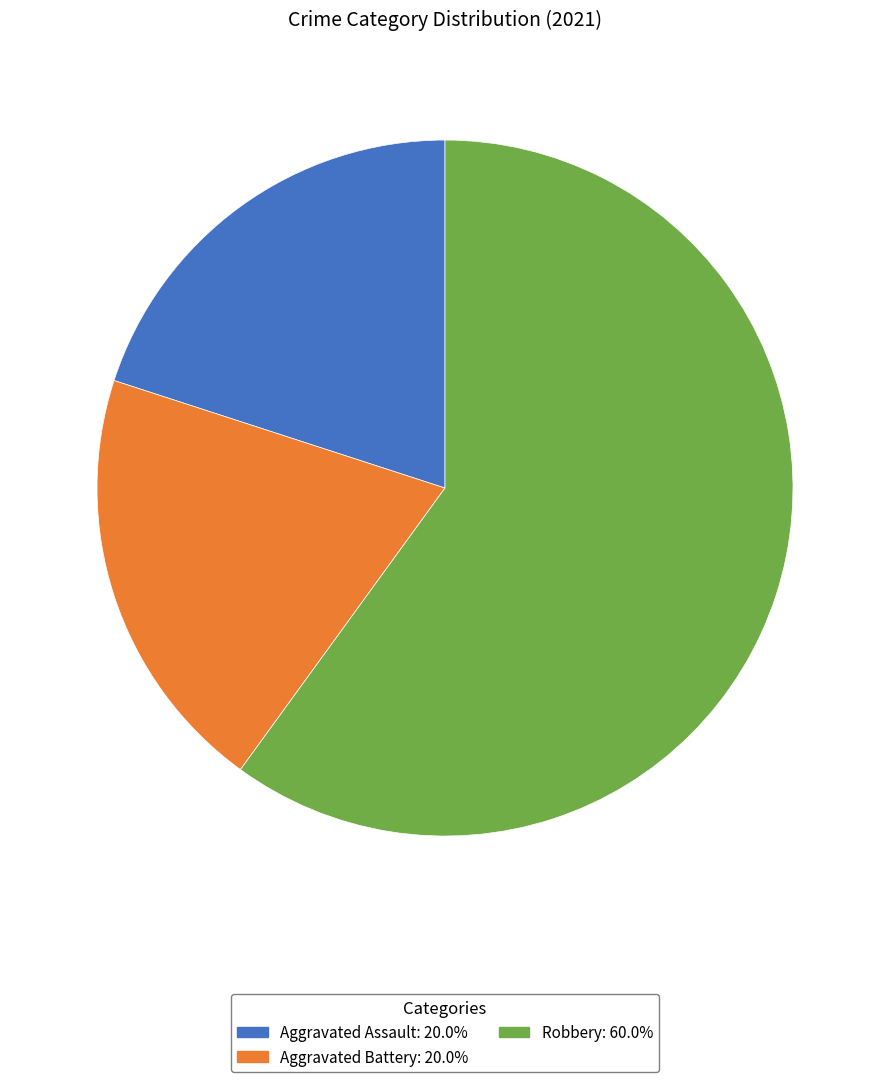

What is the ratio of the value at Aggravated Assault to the value at Aggravated Battery?

1.0